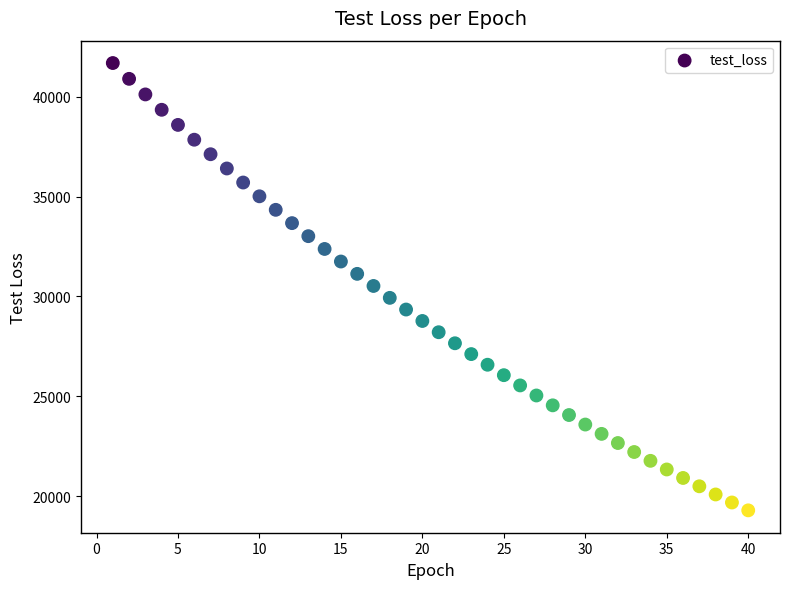

What is the range of Y values (max minus min)?

22385.6